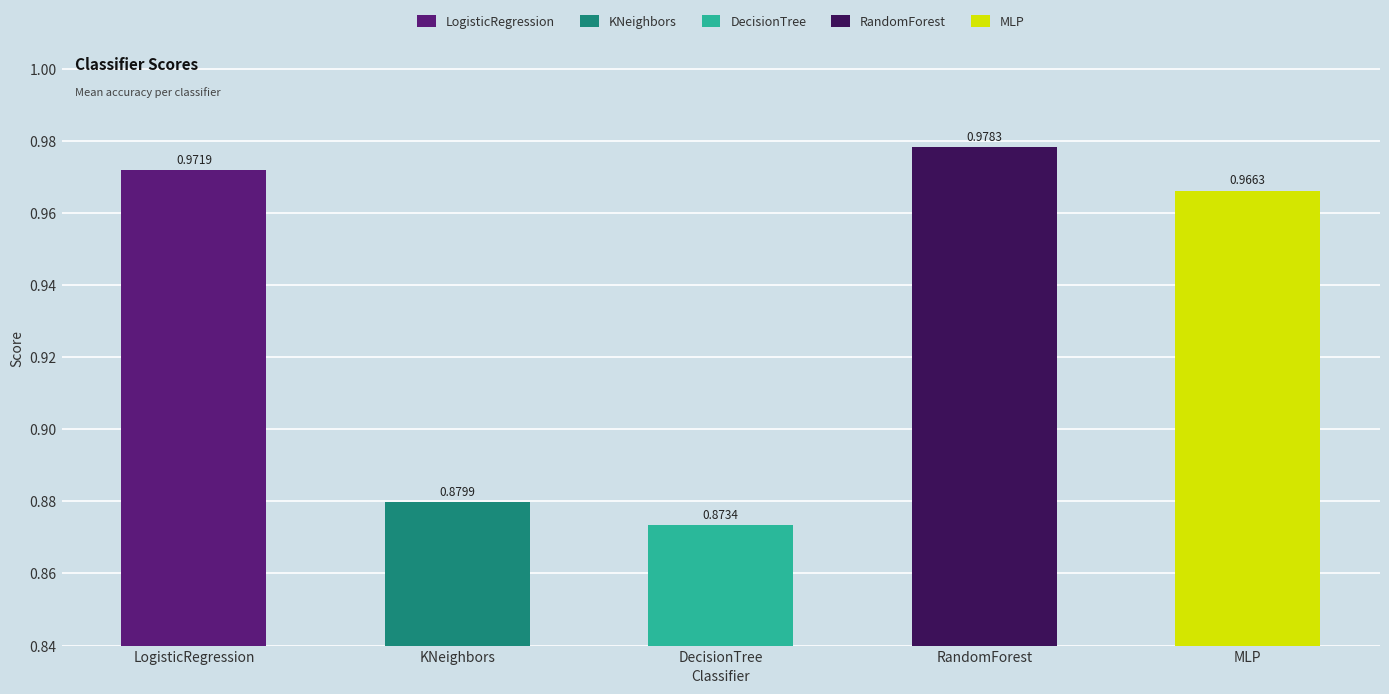

List the series in order of their peak value, highest first.

RandomForest, LogisticRegression, MLP, KNeighbors, DecisionTree